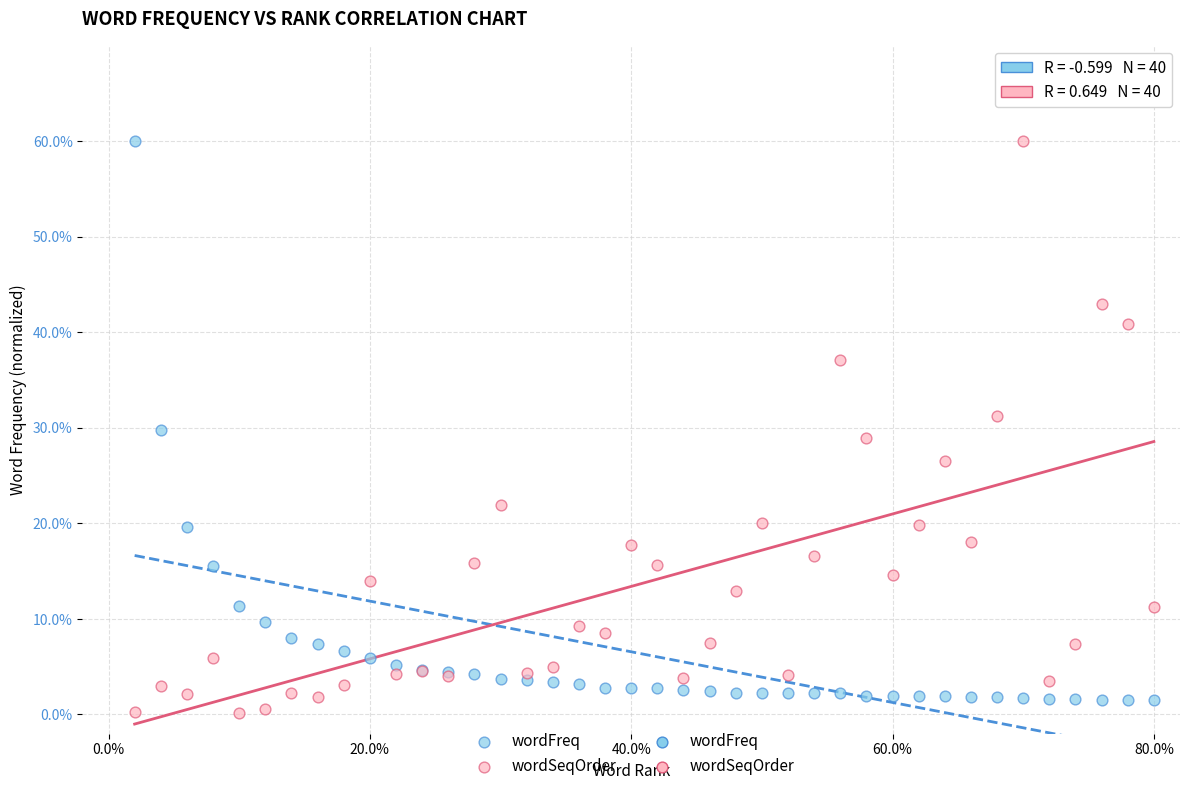

What is the X range (max minus min) for the scatter plot?

39.0